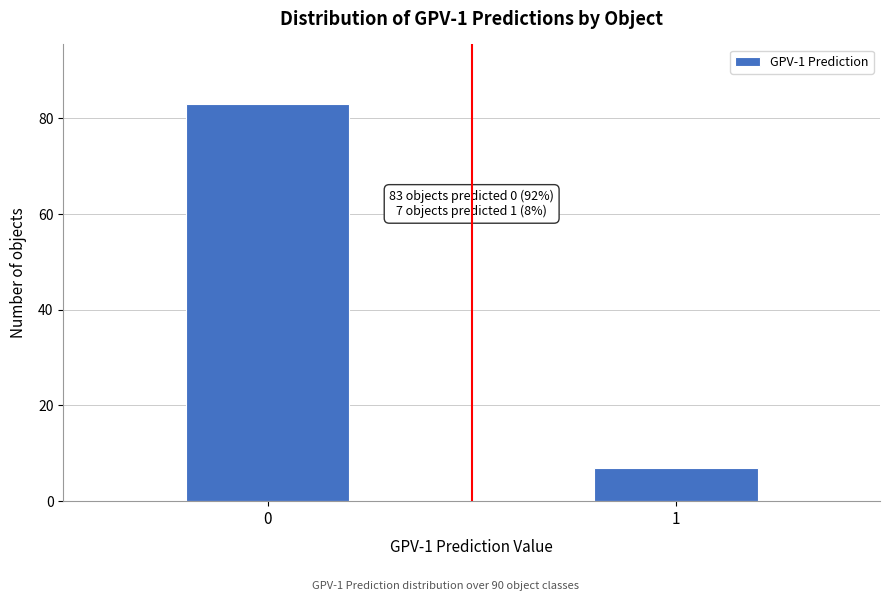

Reading left to right, list all the values displayed in this chart.

83	7